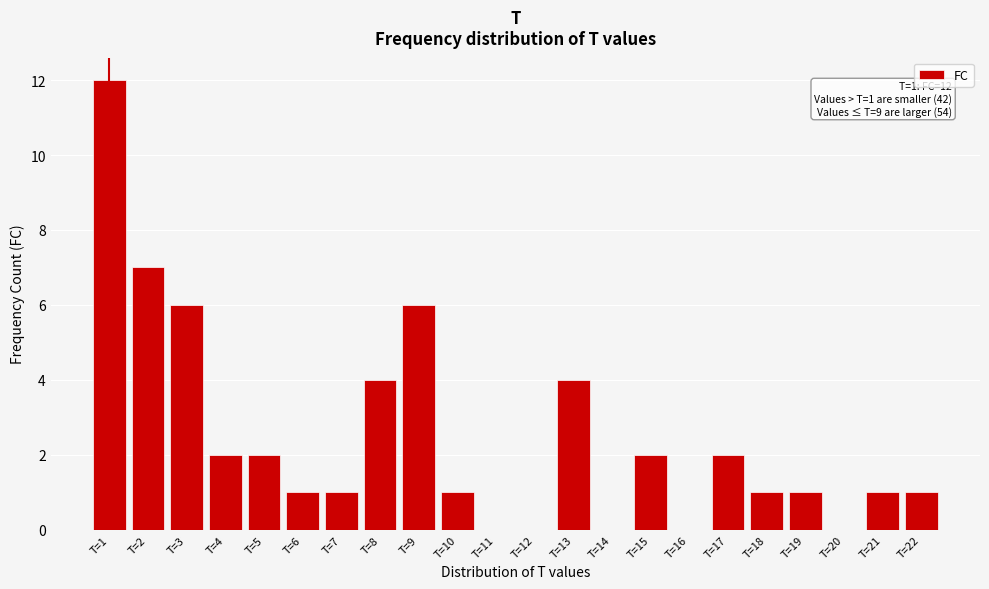

Reading left to right, extract all data points from this chart.

T=1=12	T=2=7	T=3=6	T=4=2	T=5=2	T=6=1	T=7=1	T=8=4	T=9=6	T=10=1	T=11=0	T=12=0	T=13=4	T=14=0	T=15=2	T=16=0	T=17=2	T=18=1	T=19=1	T=20=0	T=21=1	T=22=1